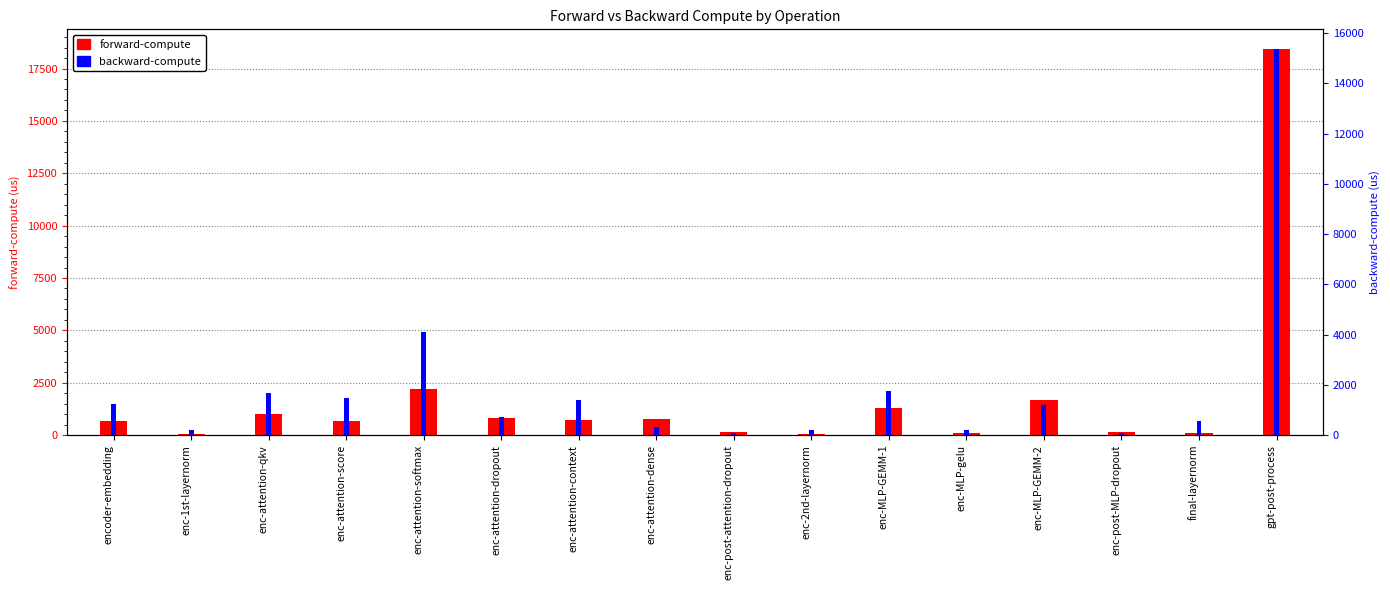

List the series in order of their peak value, highest first.

forward-compute, backward-compute